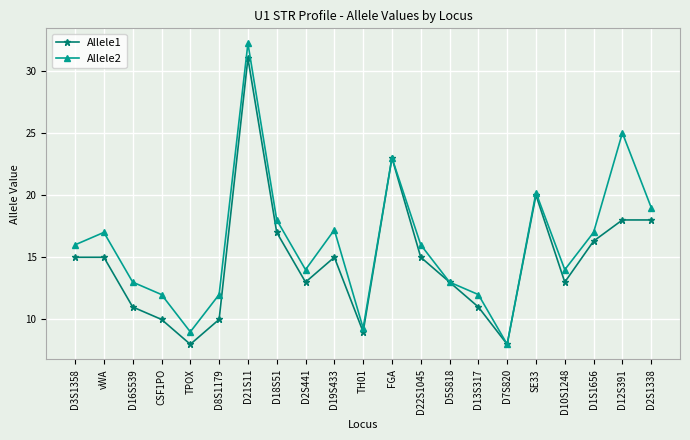

What is the label of the 6th point from the left?

D8S1179